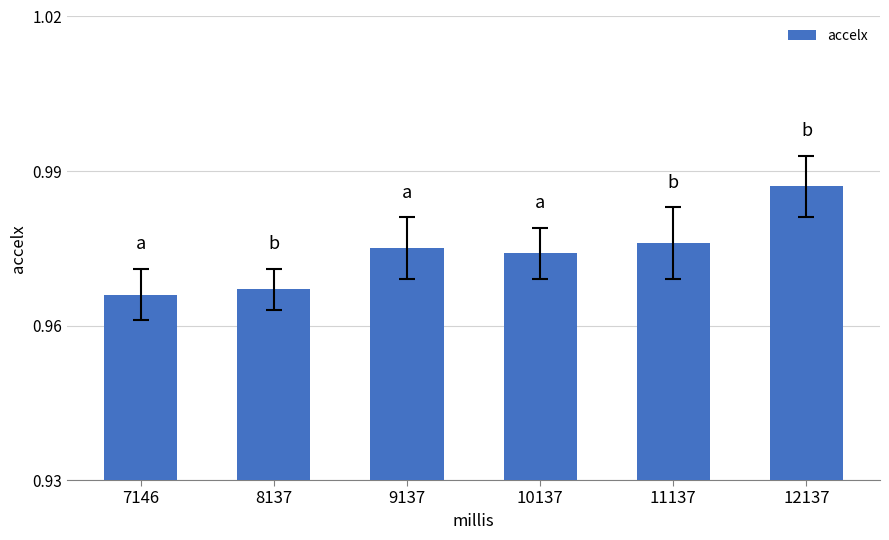

Which label corresponds to the largest value in the chart?

12137